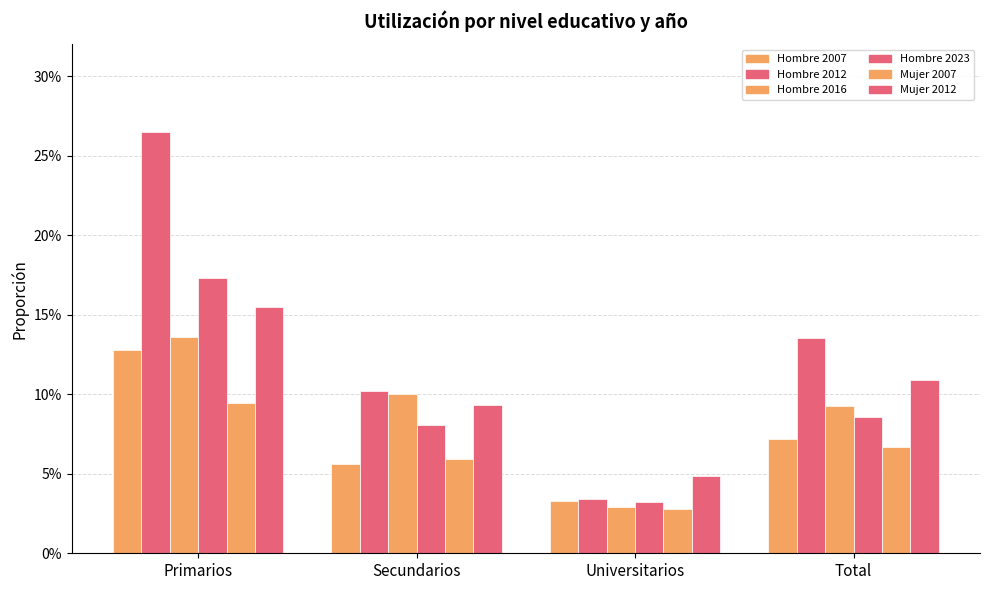

Which series has the largest range (max minus min)?

Hombre 2012